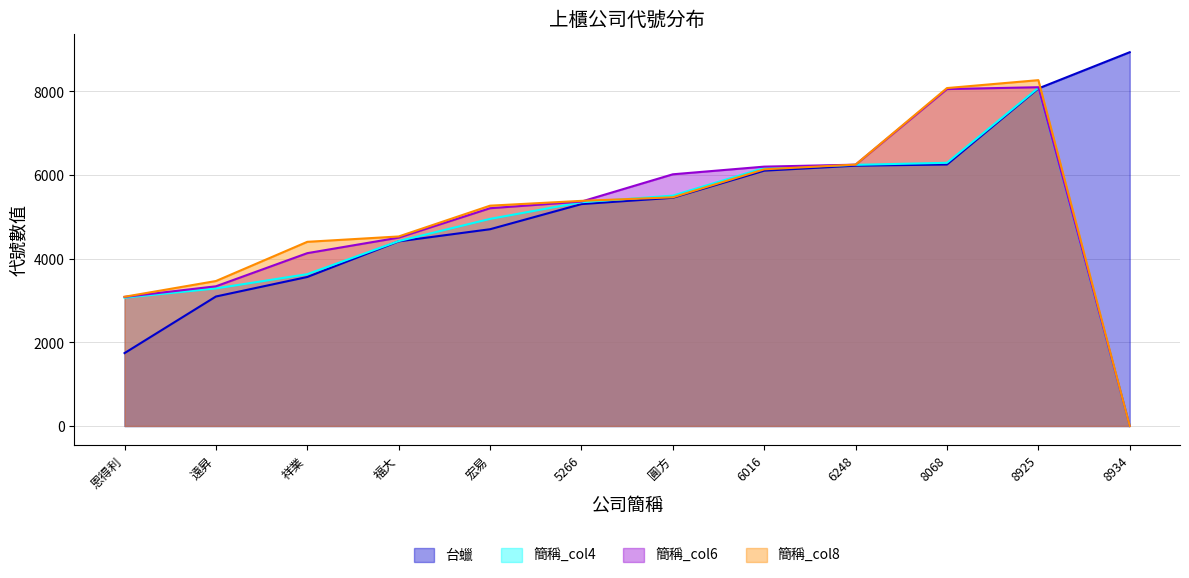

What is the total value across all series at 宏易?

20124